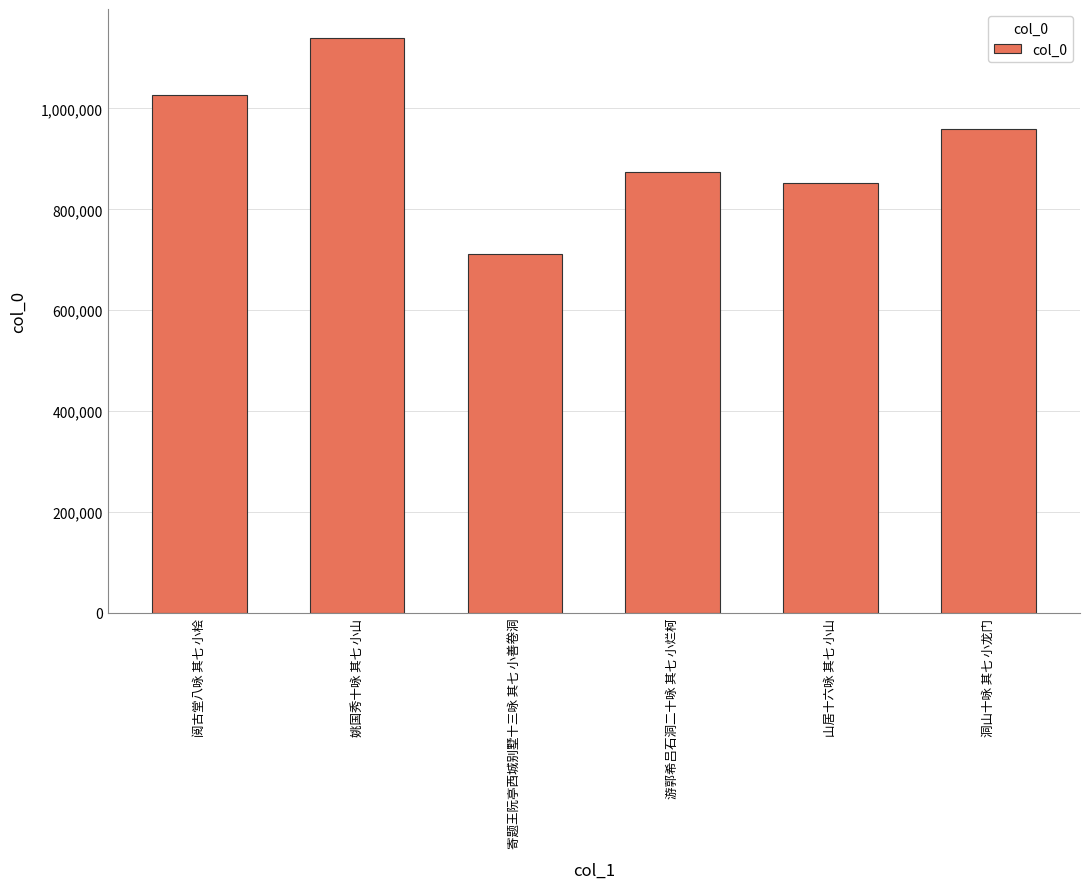

Reading left to right, what are all the values shown in this chart?

阅古堂八咏 其七 小桧=1026949	姚国秀十咏 其七 小山=1140163	寄题王阮亭西城别墅十三咏 其七 小善卷洞=712252	游郭希吕石洞二十咏 其七 小烂柯=874387	山居十六咏 其七 小山=852897	洞山十咏 其七 小龙门=959987